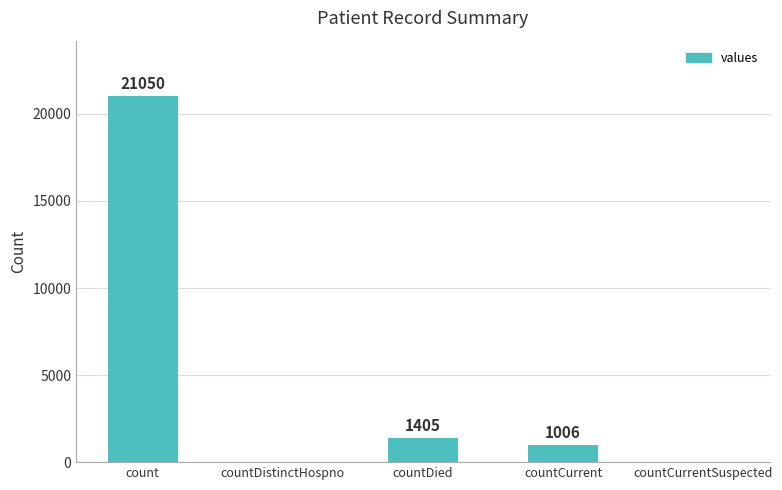

Is it true that the value at count is 21050?

True